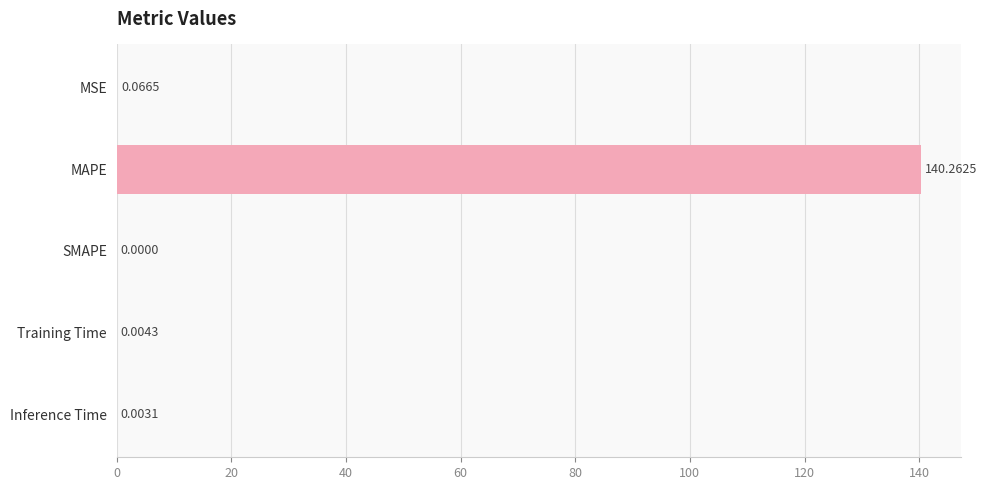

What is the sum of the values at MAPE and SMAPE?

140.3